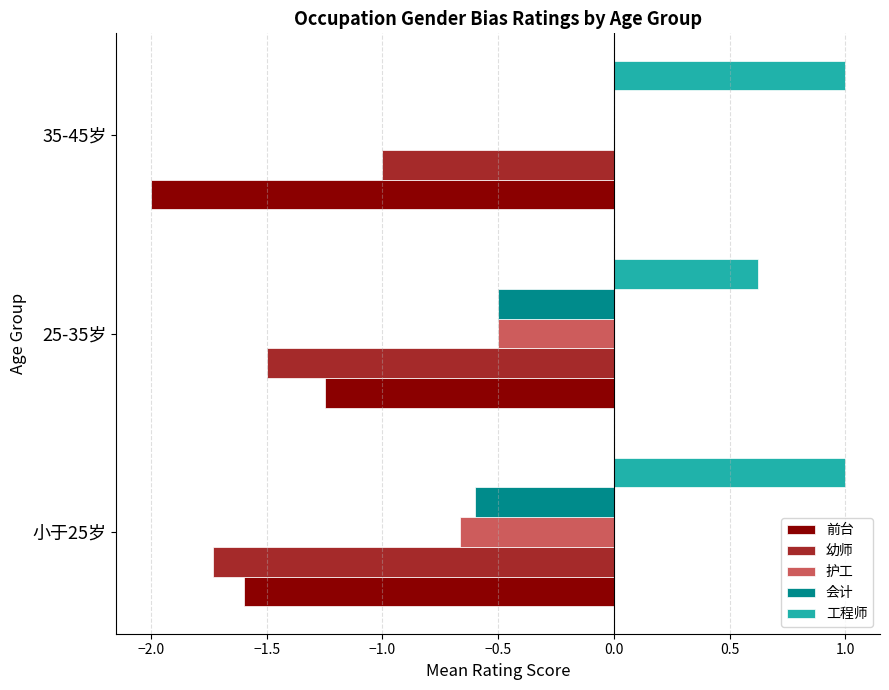

Between 小于25岁 and 35-45岁, which series saw the biggest shift?

幼师